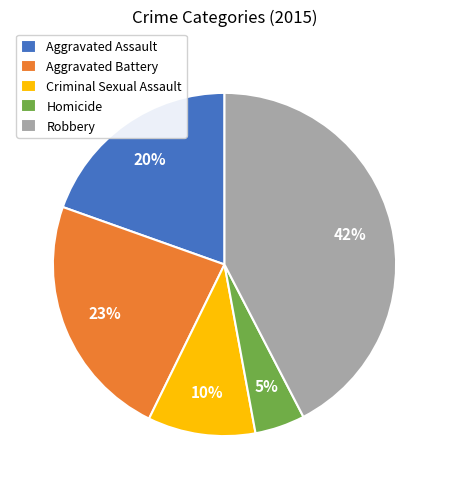

Does any single category account for the majority?

No